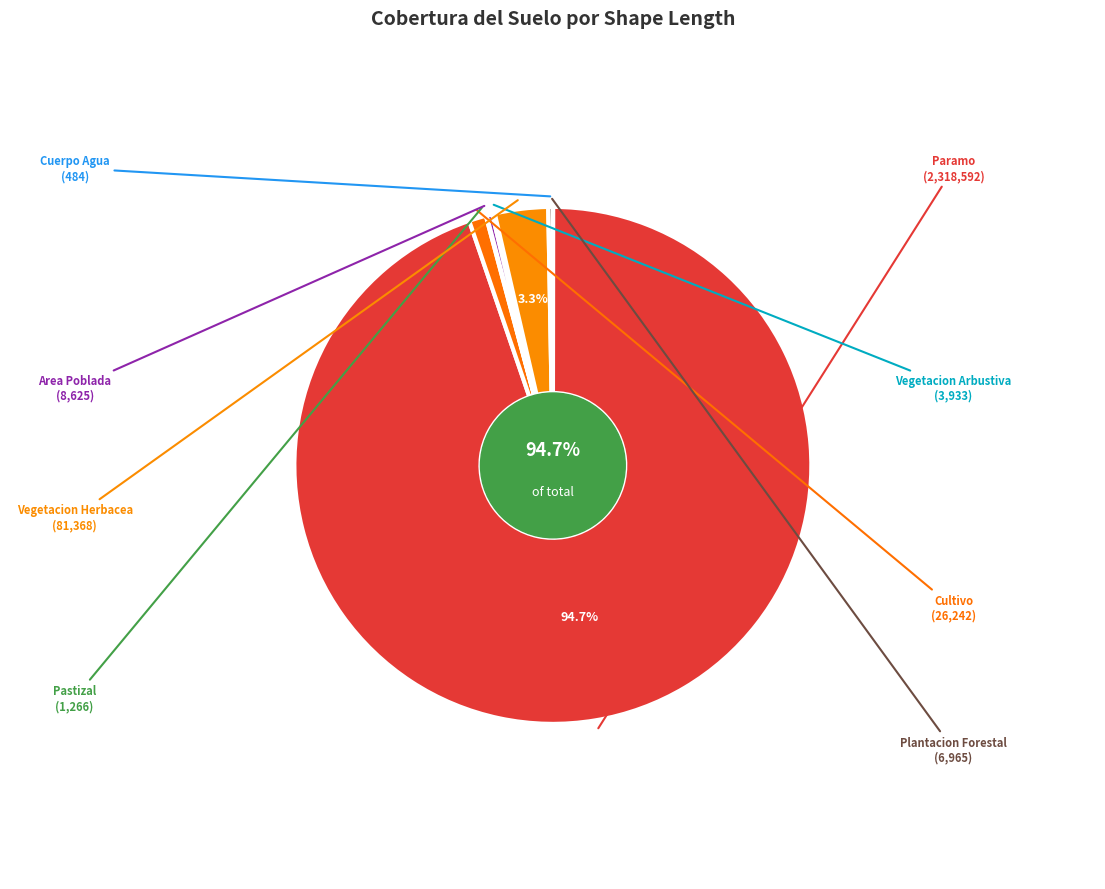

To the nearest percent, what is the difference between the largest and smallest slice percentages?

95%